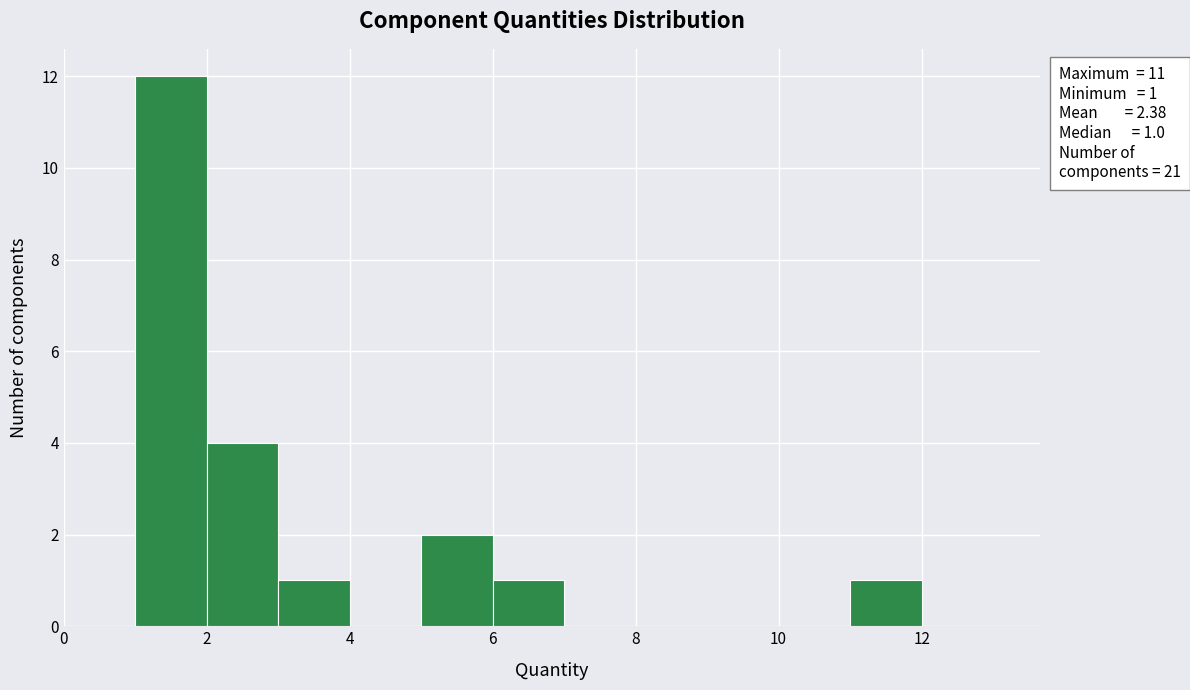

Which range on the x-axis has the tallest bar?

1 to 2